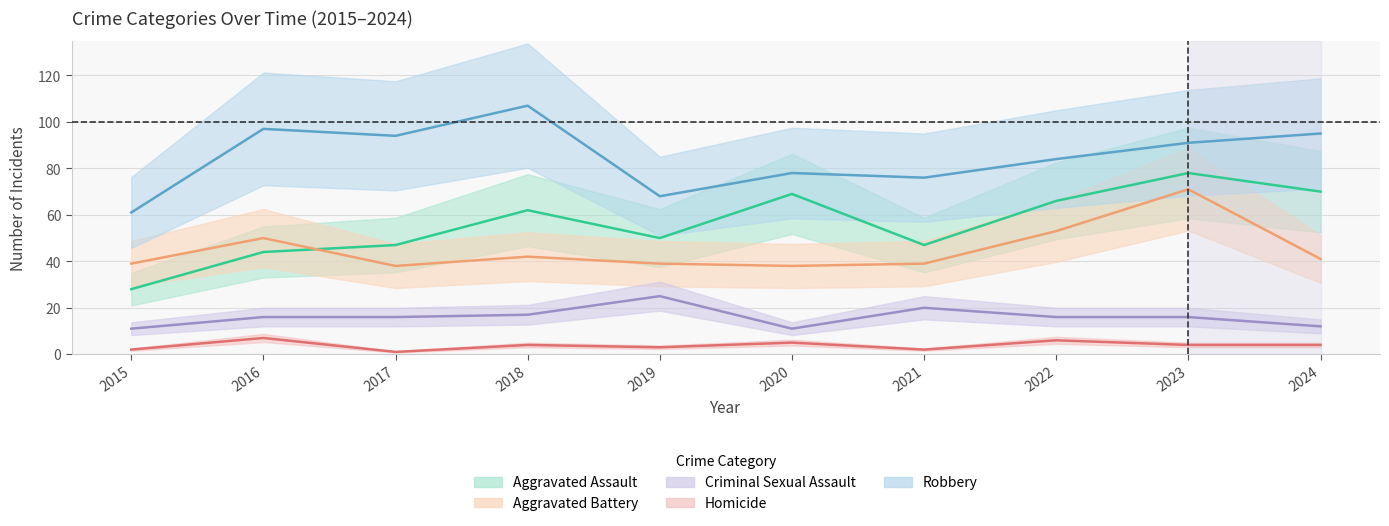

Is this an area chart (filled region under the line)?

No